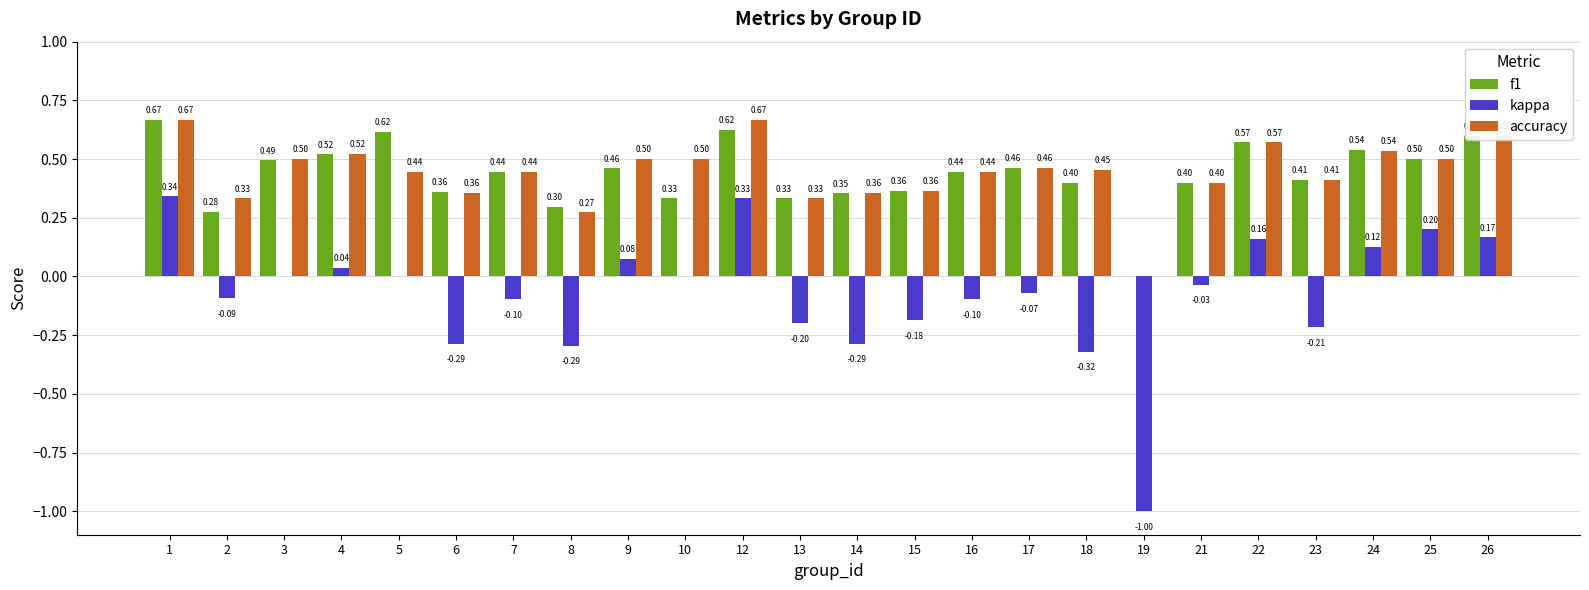

What is the total value across all series at 24?

1.2